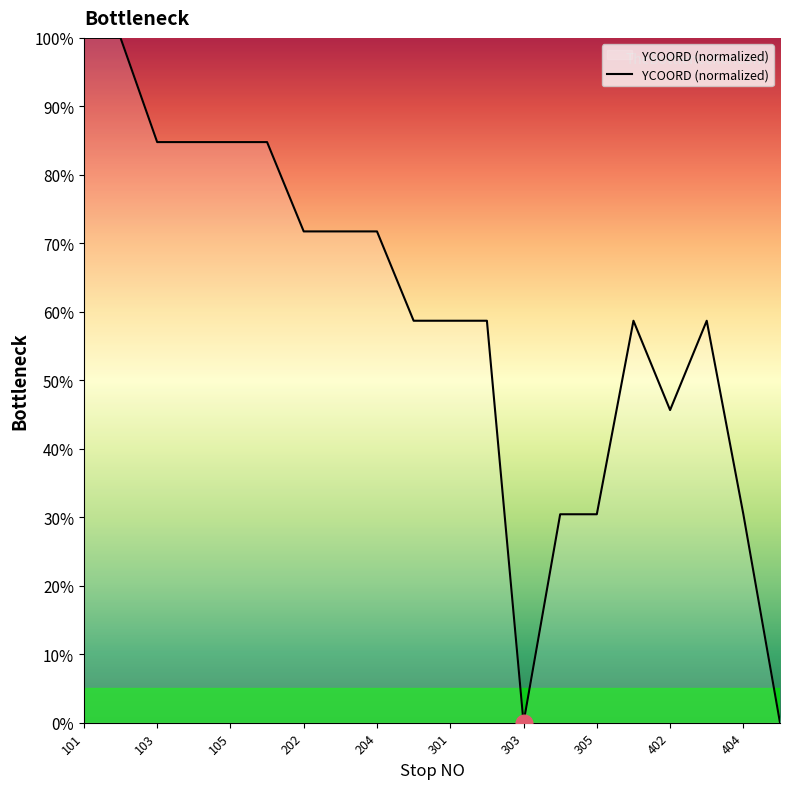

What is the maximum value shown in the chart?

100.0